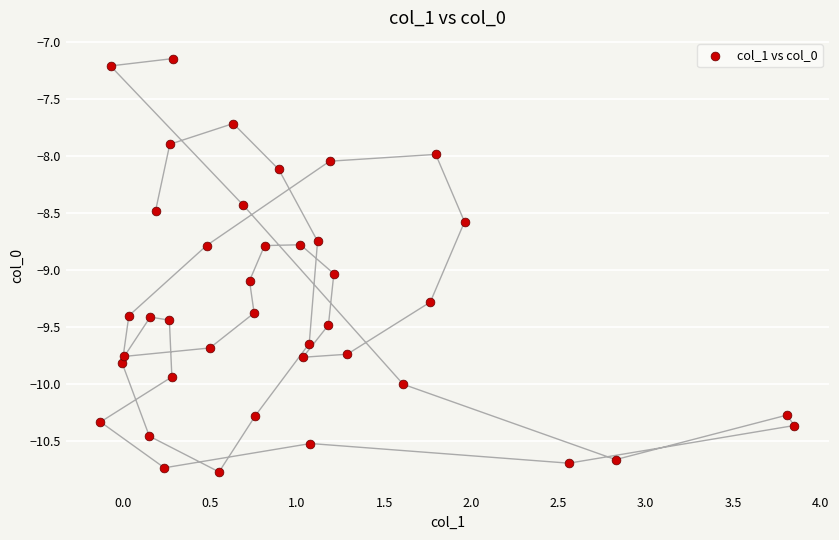

What is the range of Y values (max minus min)?

3.6